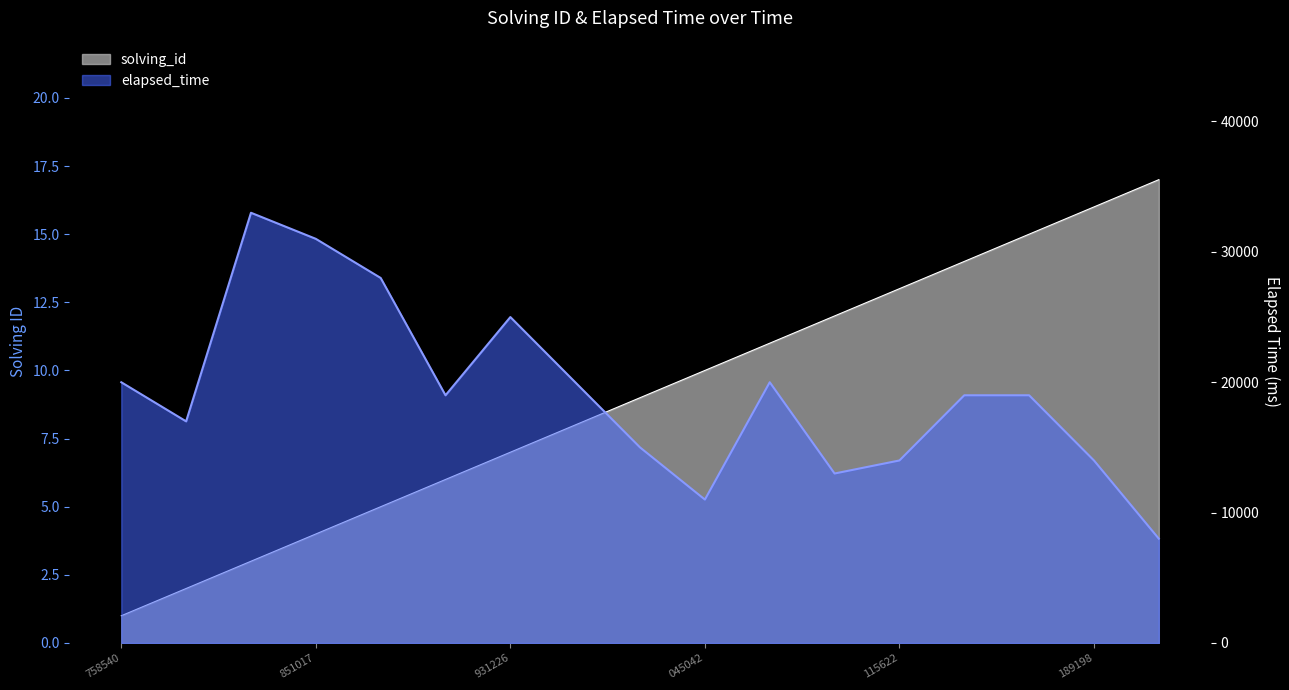

Which category has the highest value in the elapsed_time series?

1548875816508